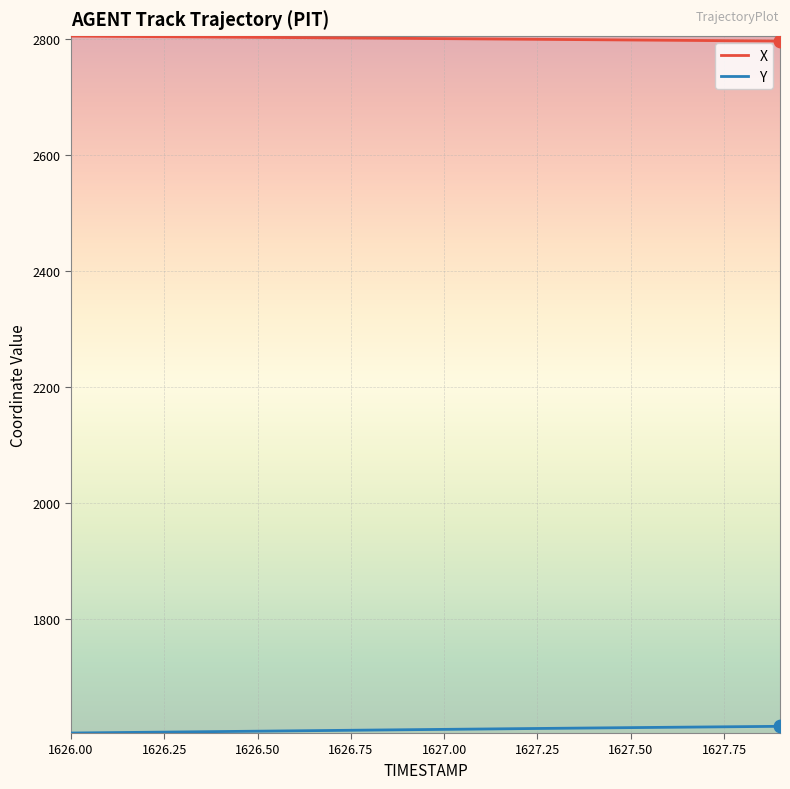

Which series has the largest total across all categories?

X